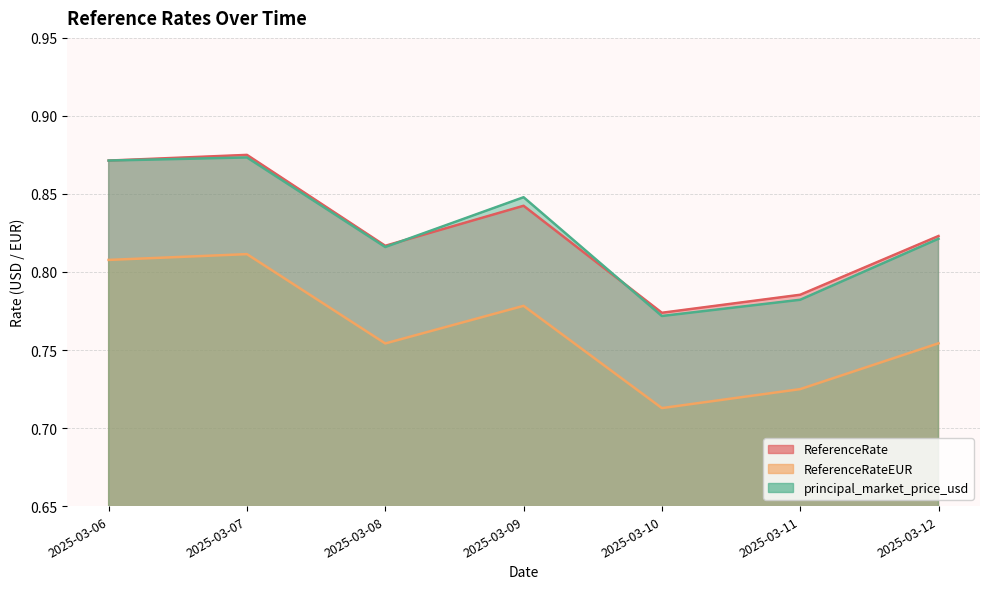

True or false: ReferenceRateEUR and principal_market_price_usd cross at least once.

False